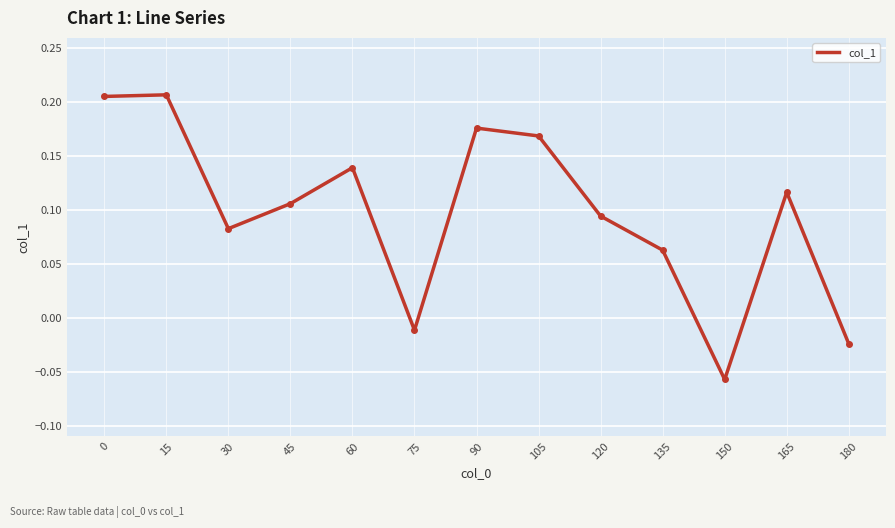

At which label is the value closest to 0?

75